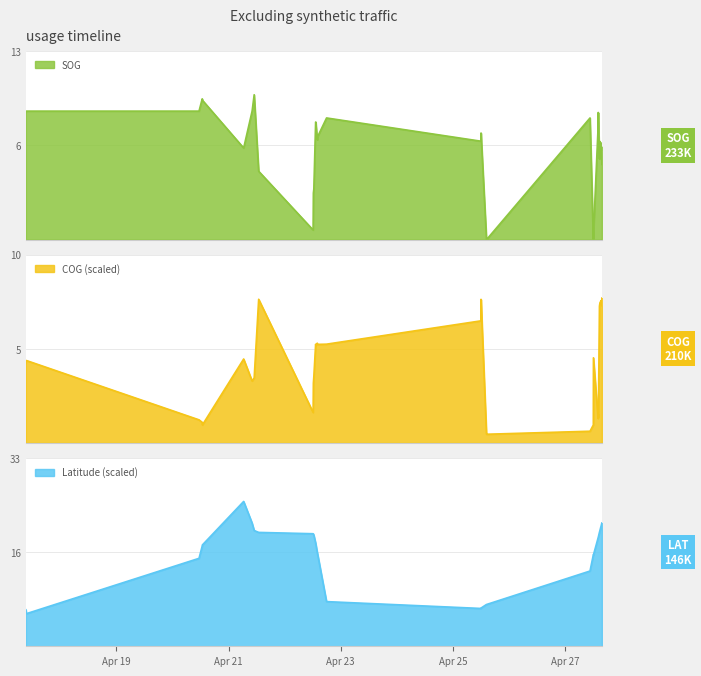

At which category is the sum across all series the highest?

2024-04-21 06:27:42